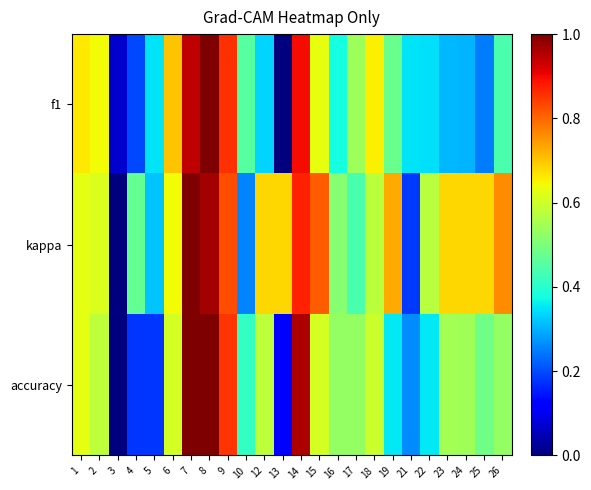

At which category is the sum across all series the highest?

8